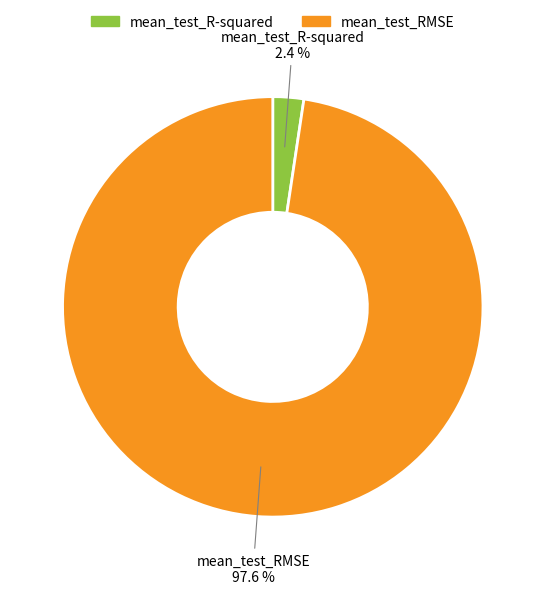

What is the total percentage of mean_test_RMSE and mean_test_R-squared?

100.0%